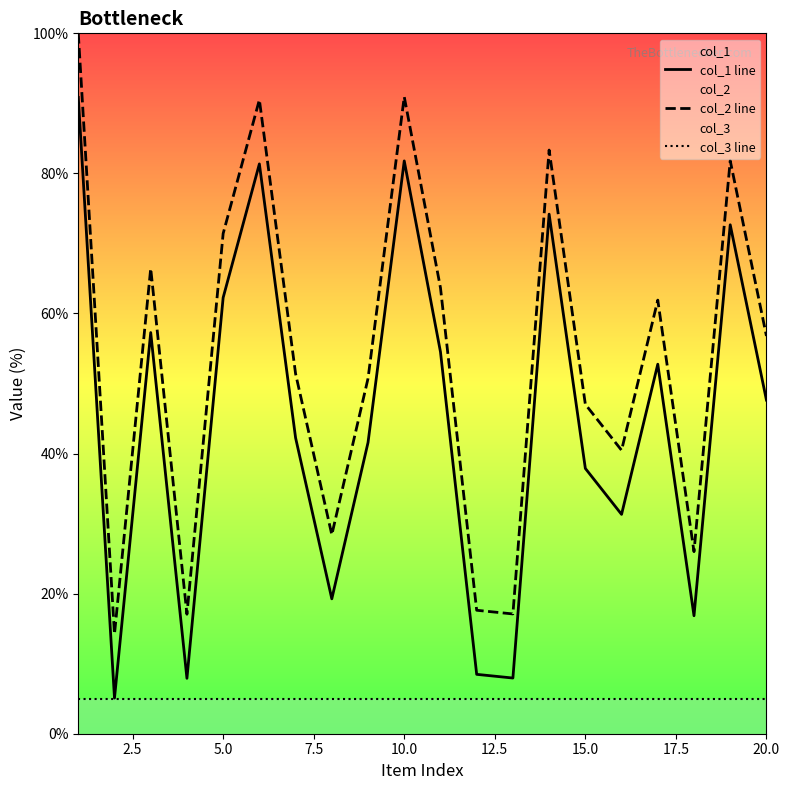

Count the number of categories in the chart.

20